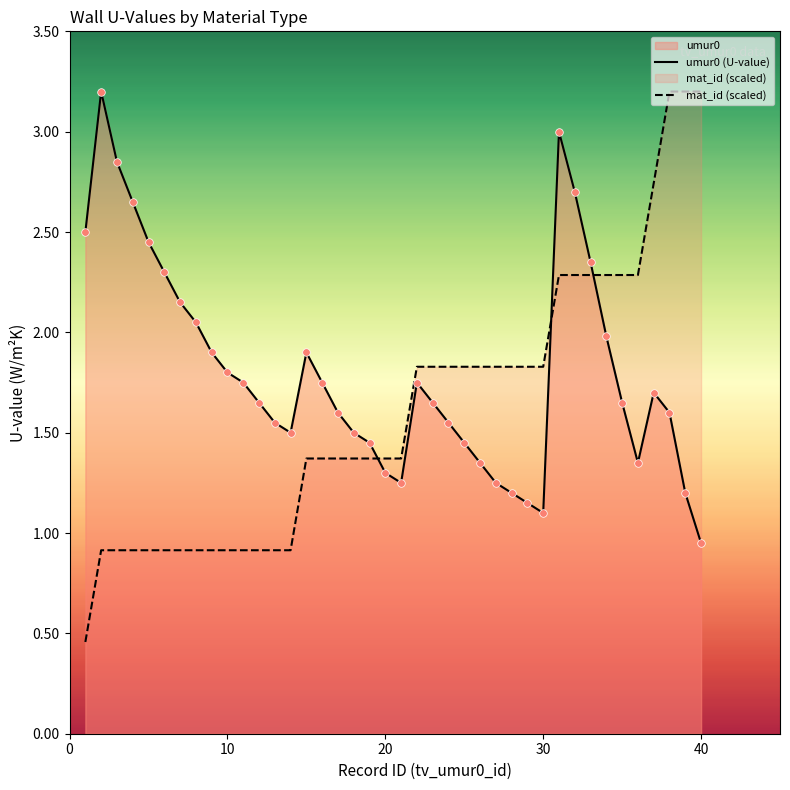

Which series contains the lowest Y value?

mat_id (scaled)